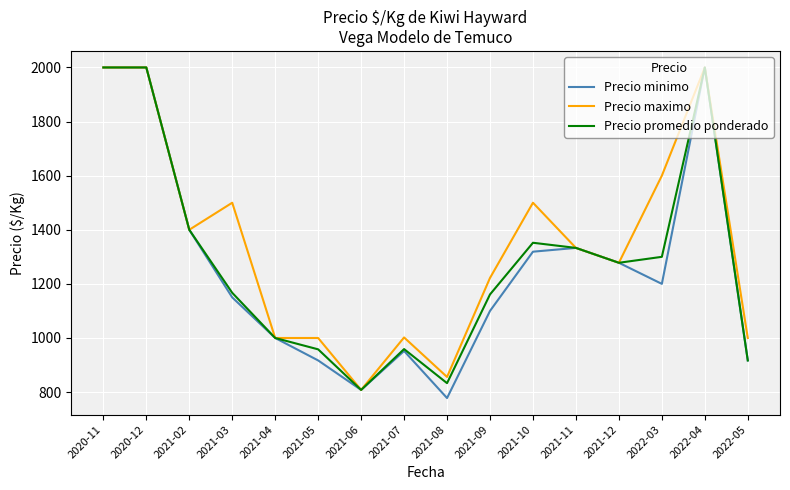

Count the number of categories in the chart.

16